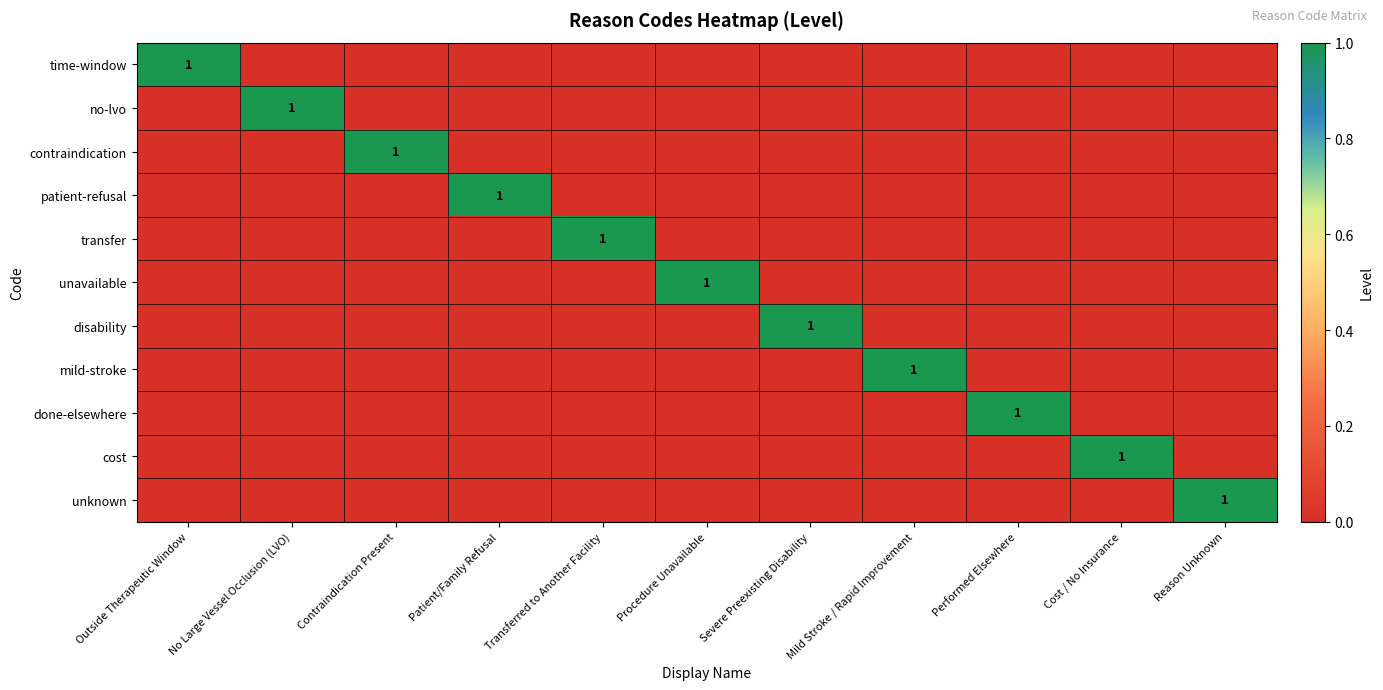

Which series changed the most between Outside Therapeutic Window and Cost / No Insurance?

time-window